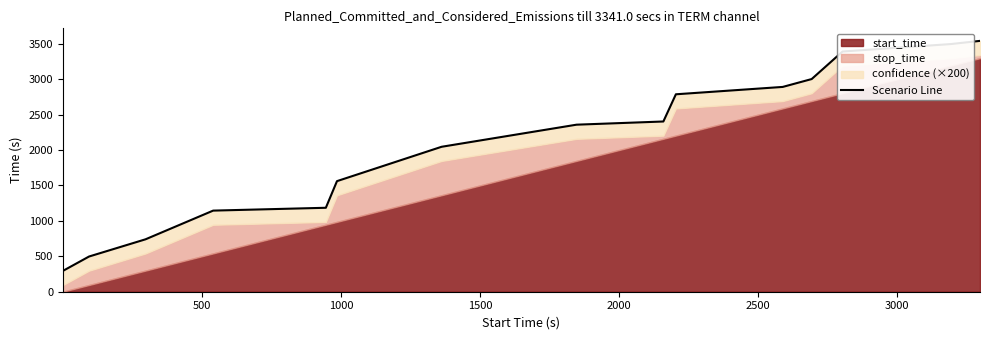

What is the sum of all values?

31337